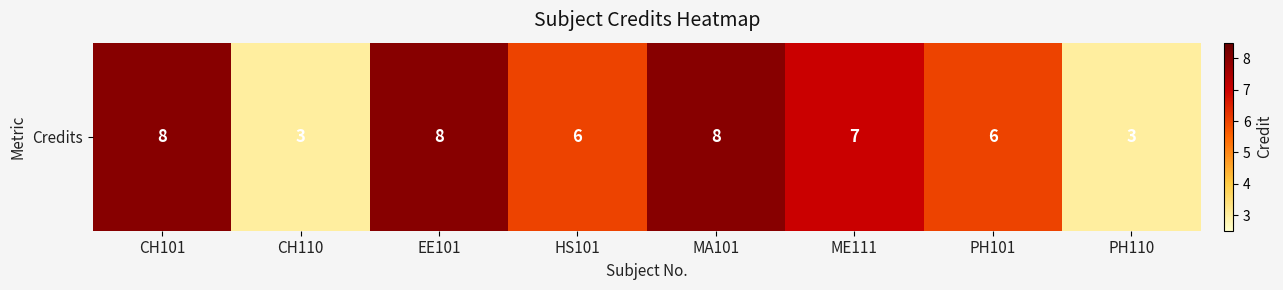

Is it true that the value at PH110 is 3?

True